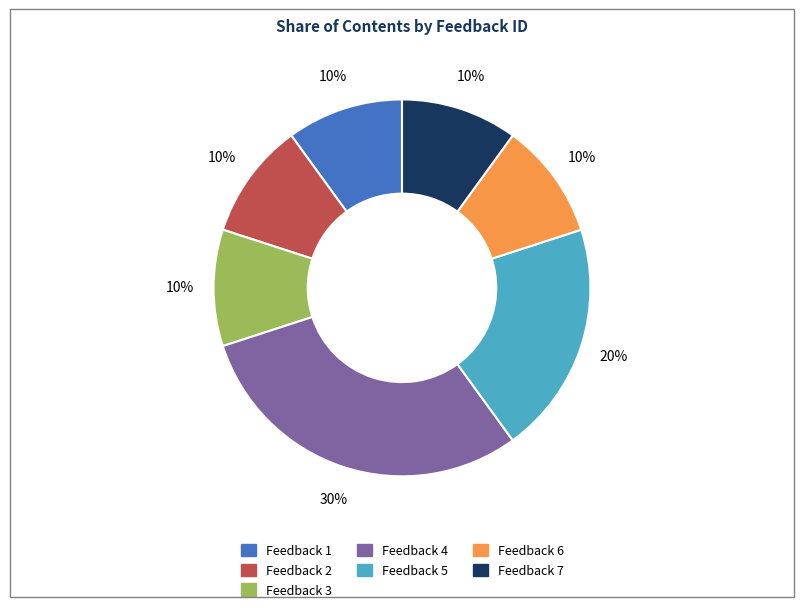

To the nearest percent, what is the difference between the largest and smallest slice percentages?

20%